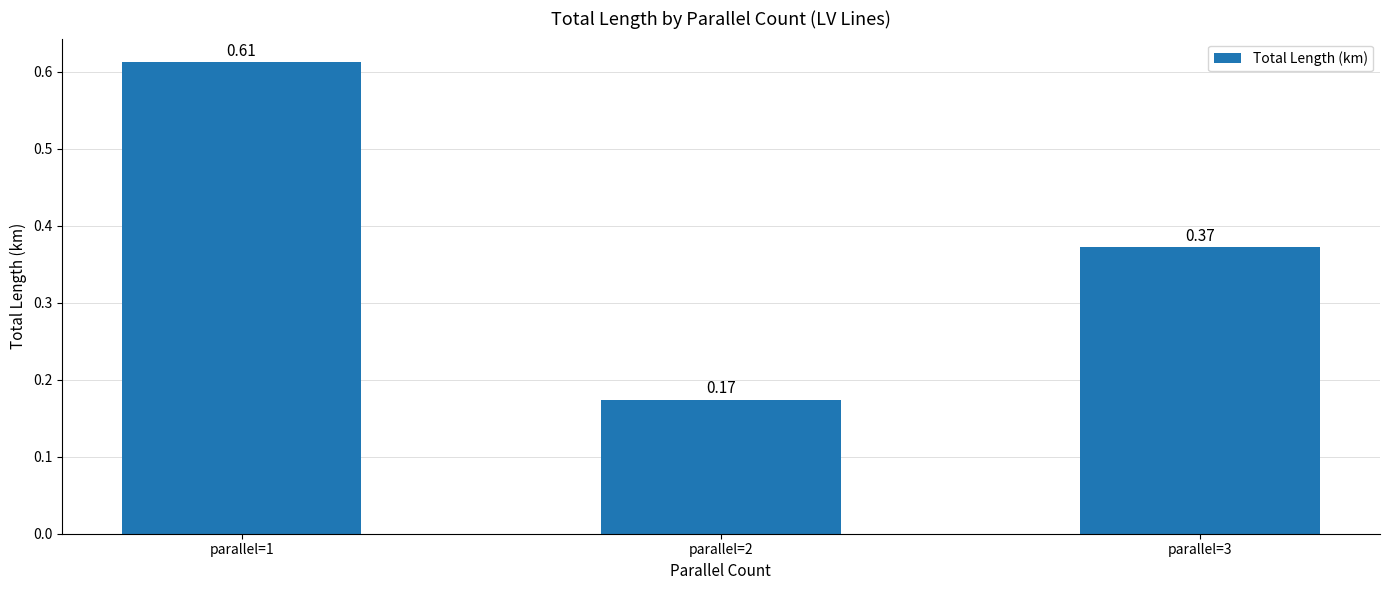

List the labels in order of value, largest first.

parallel=1, parallel=3, parallel=2